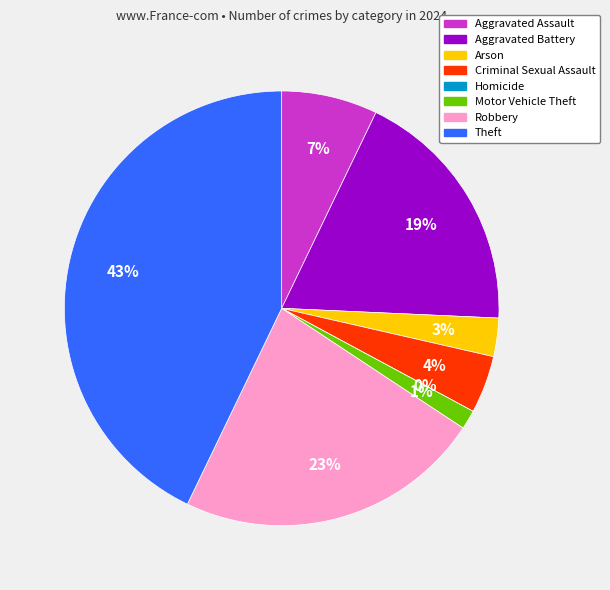

Does any single category account for the majority?

No